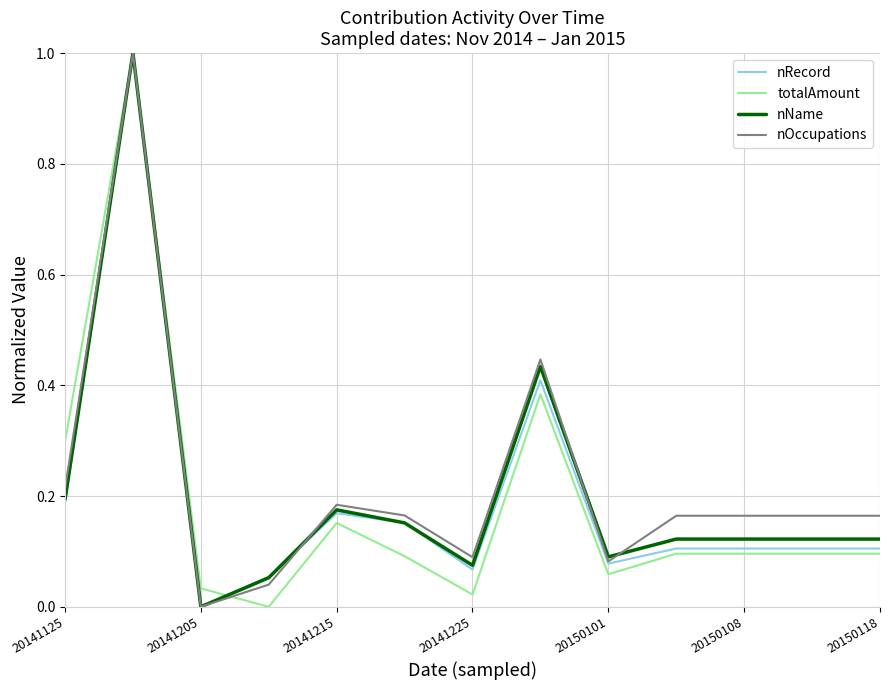

What is the greatest value displayed?

1.0